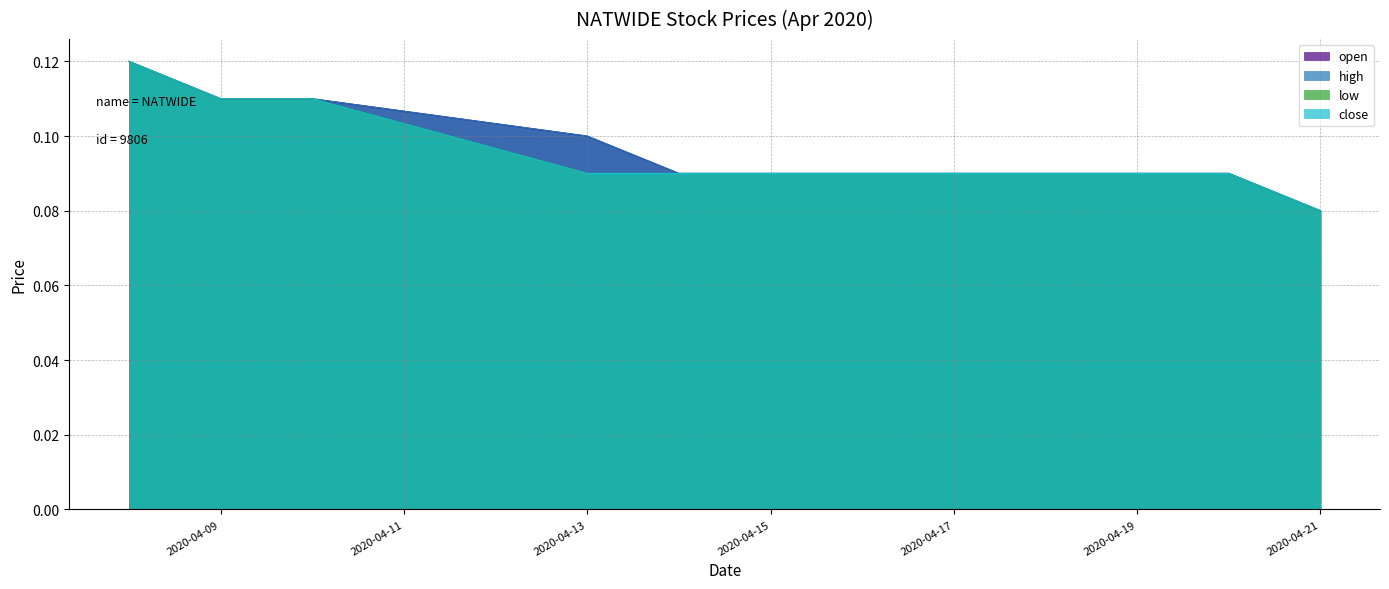

The open series shows 0.1 at 2020-04-16. True or false?

True